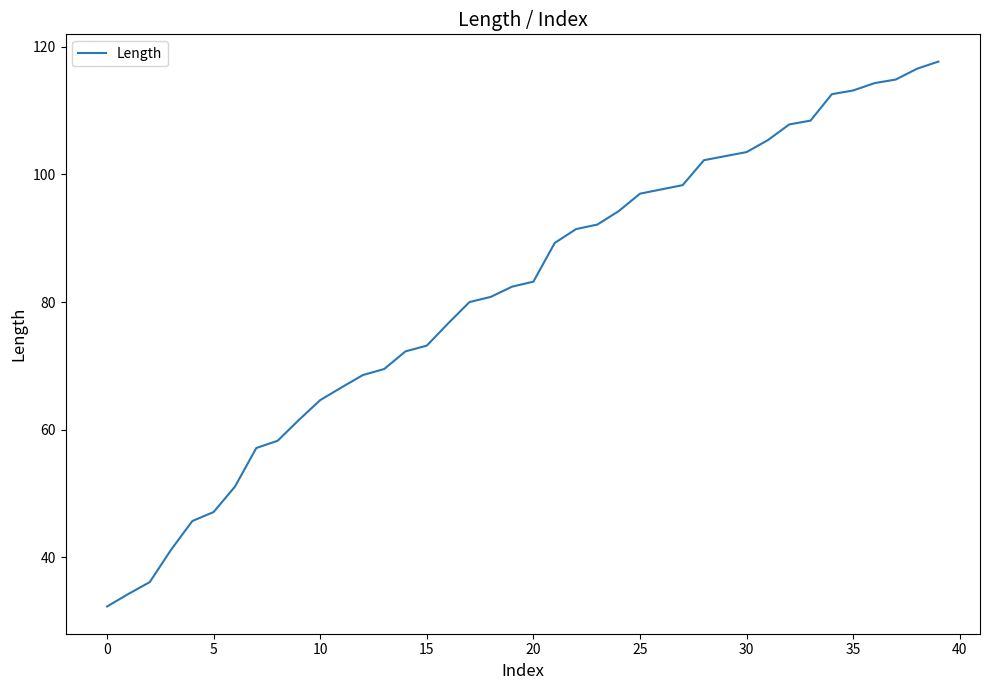

What is the minimum value shown in the chart?

32.3